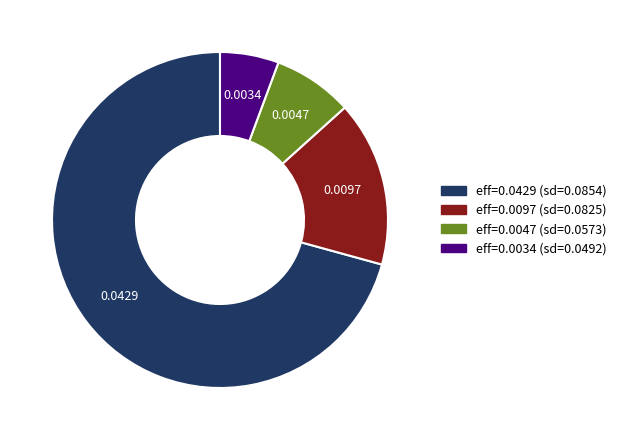

Is there any slice that represents more than half of the pie?

Yes